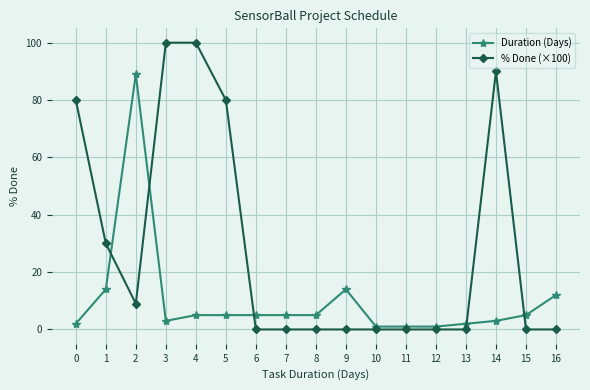

How many intersections are there between Duration (Days) and % Done (×100)?

5